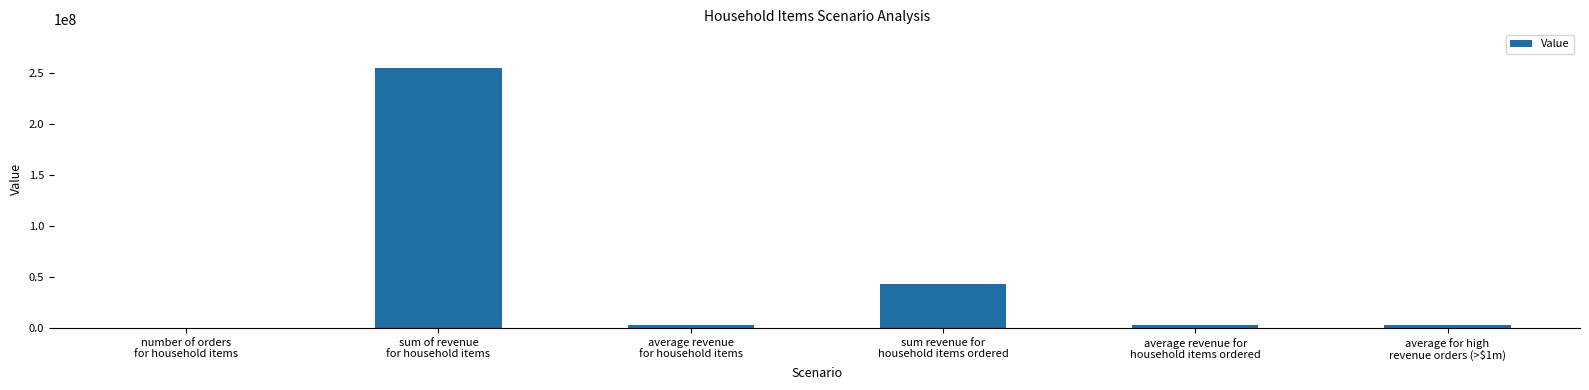

How many series are shown in this chart?

1